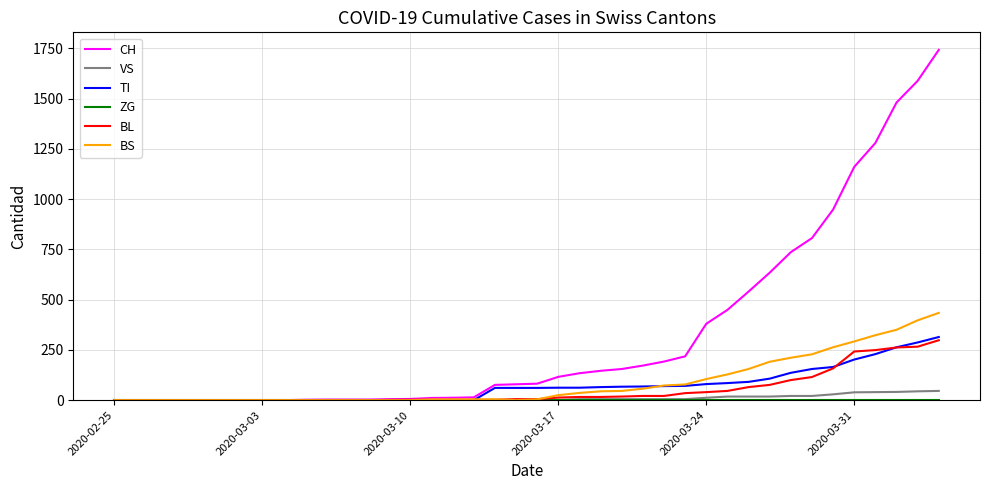

Which series has the largest total across all categories?

CH